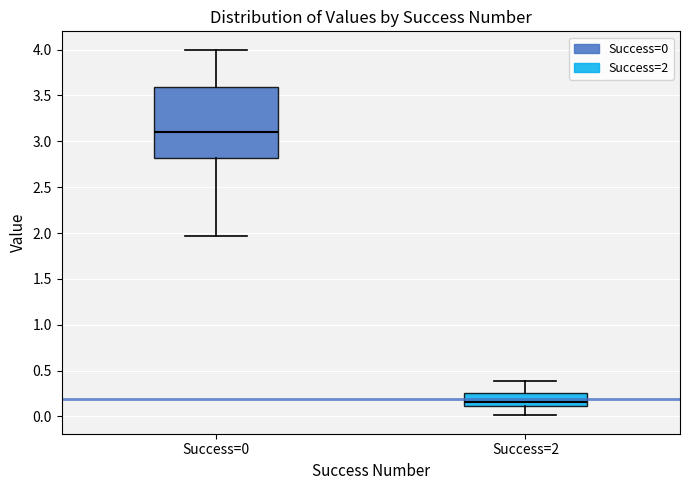

Reading left to right, transcribe this box plot: for each box, give where its median line is, the range the box spans, and where its two whiskers end, as read against the y-axis. The values are not printed on the chart, so give them approximately, as read against the axis.

Success=0: median 3.10, box 2.80 to 3.60, whiskers 1.95 to 4.00
Success=2: median 0.15, box 0.10 to 0.25, whiskers 0.00 to 0.40